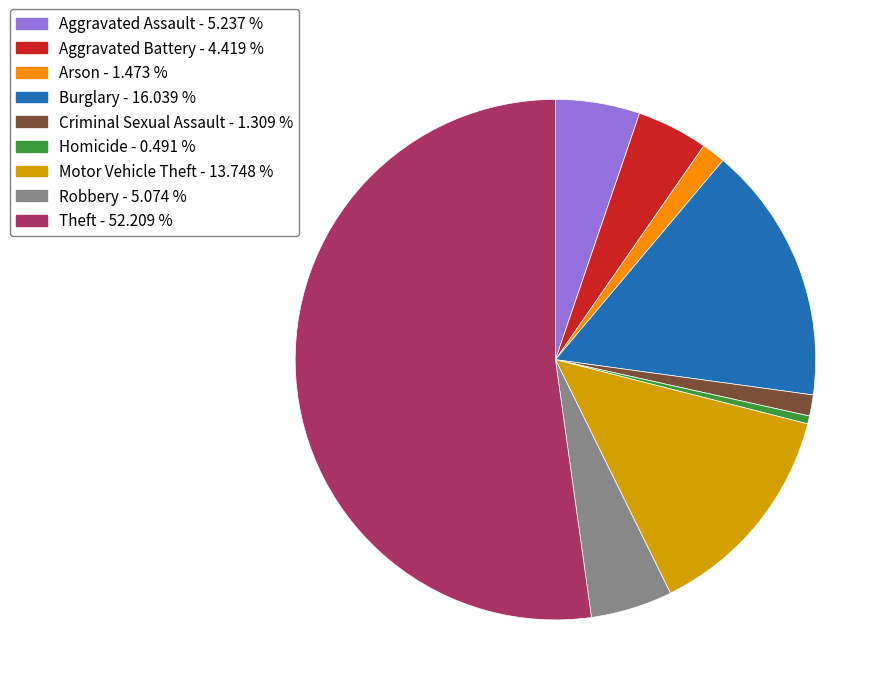

What is the ratio of the value at Burglary to the value at Motor Vehicle Theft?

1.2